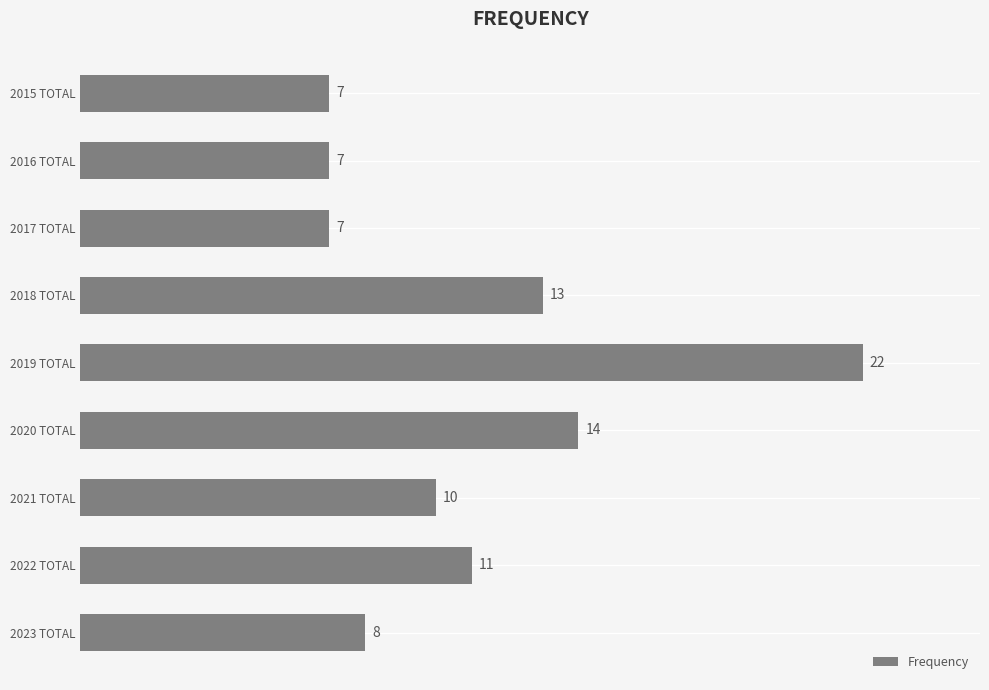

The value at 2018 TOTAL is 18. True or false?

False